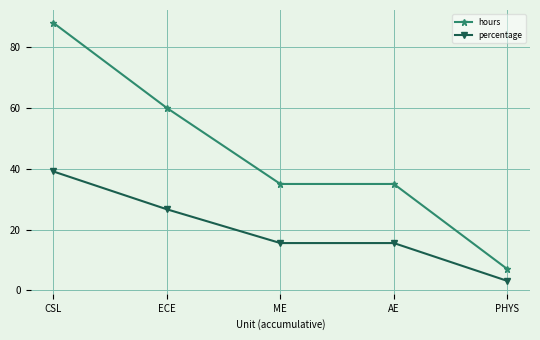

Which series has the largest total across all categories?

hours